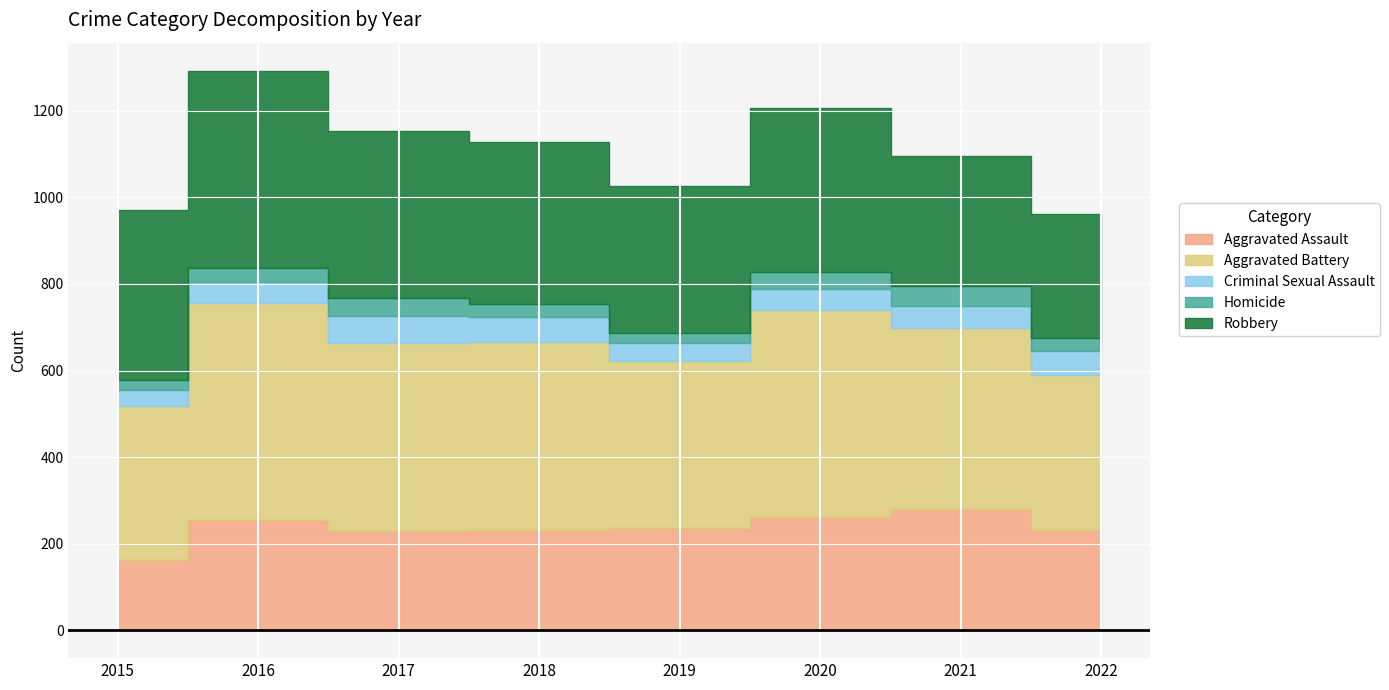

How many data points in Aggravated Battery are less than 434?

4